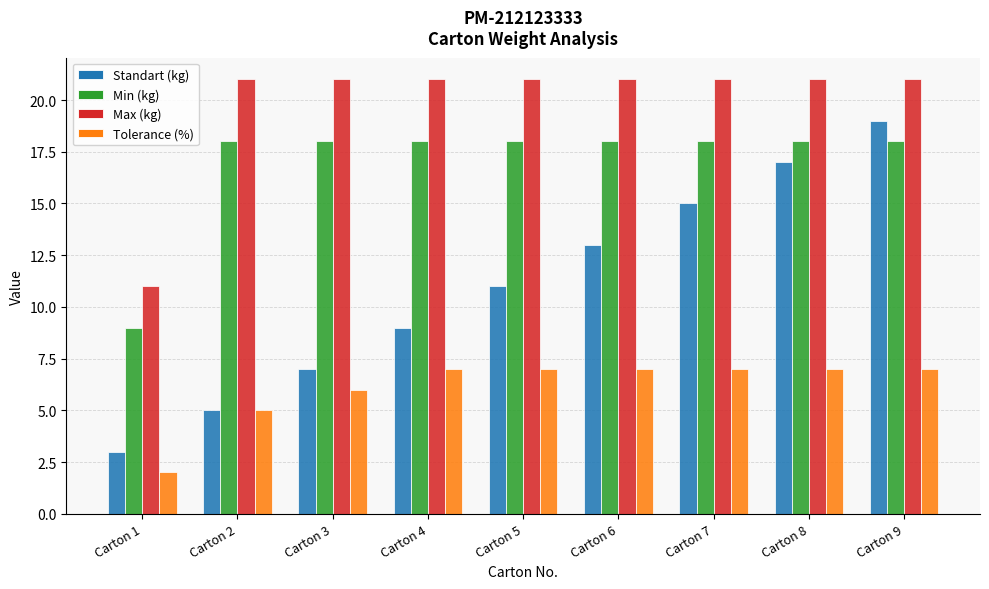

Are the bars grouped side by side (vs. stacked)?

Yes